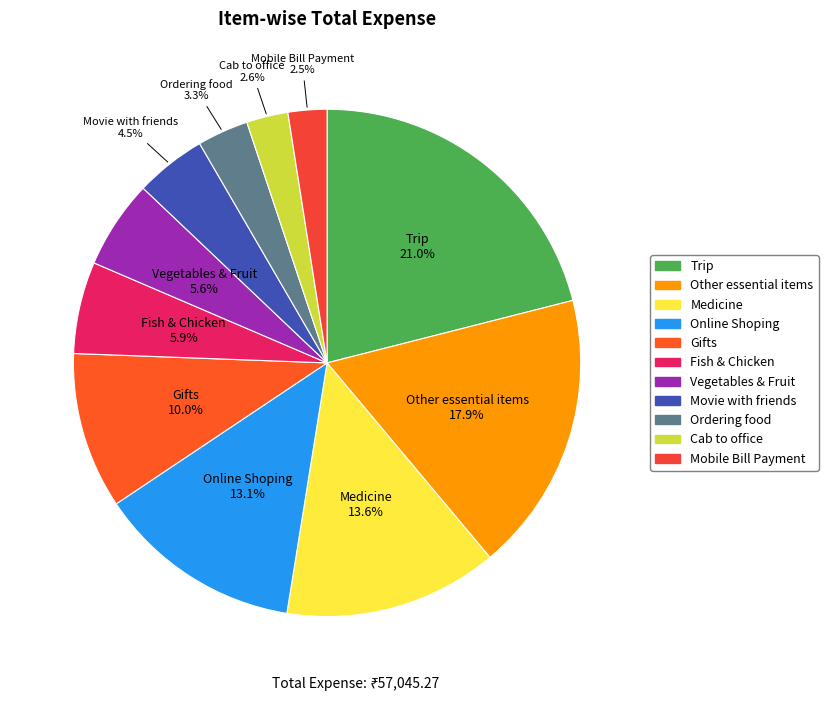

Which has a higher value, Medicine or Ordering food?

Medicine